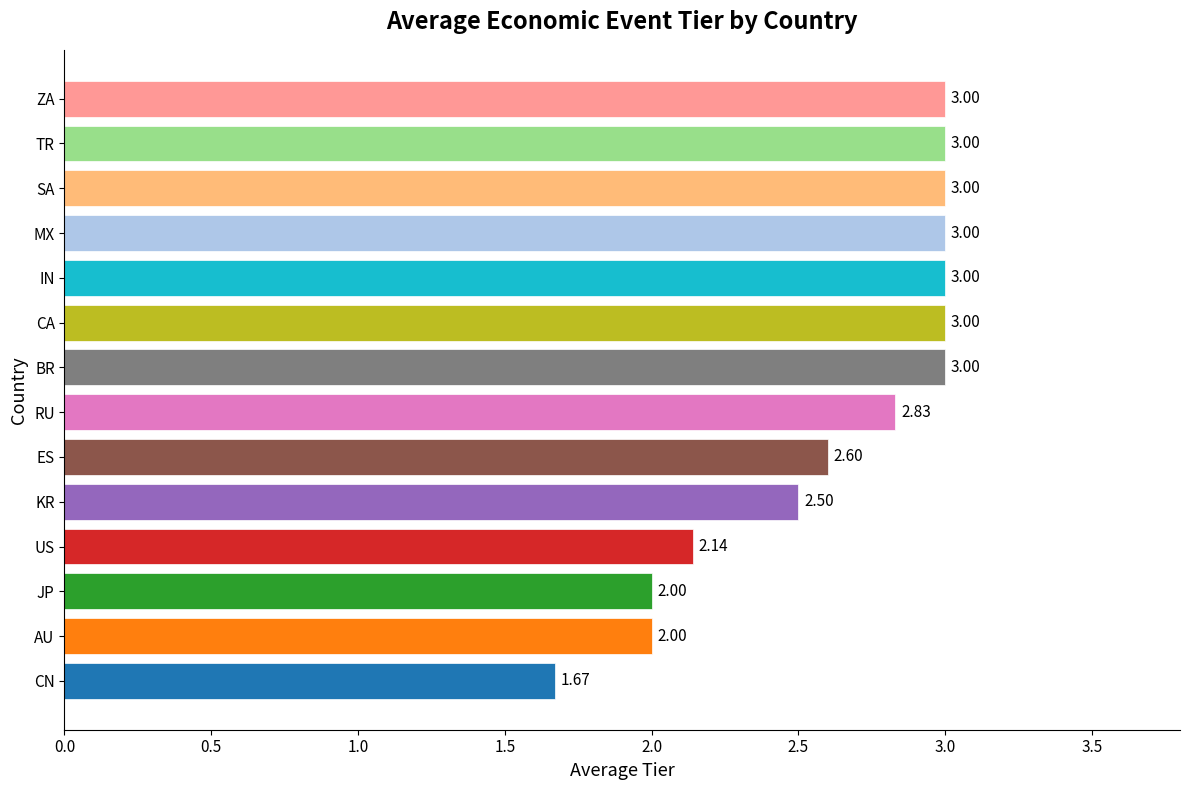

Approximately how many times larger is the value at JP compared to MX?

0.7